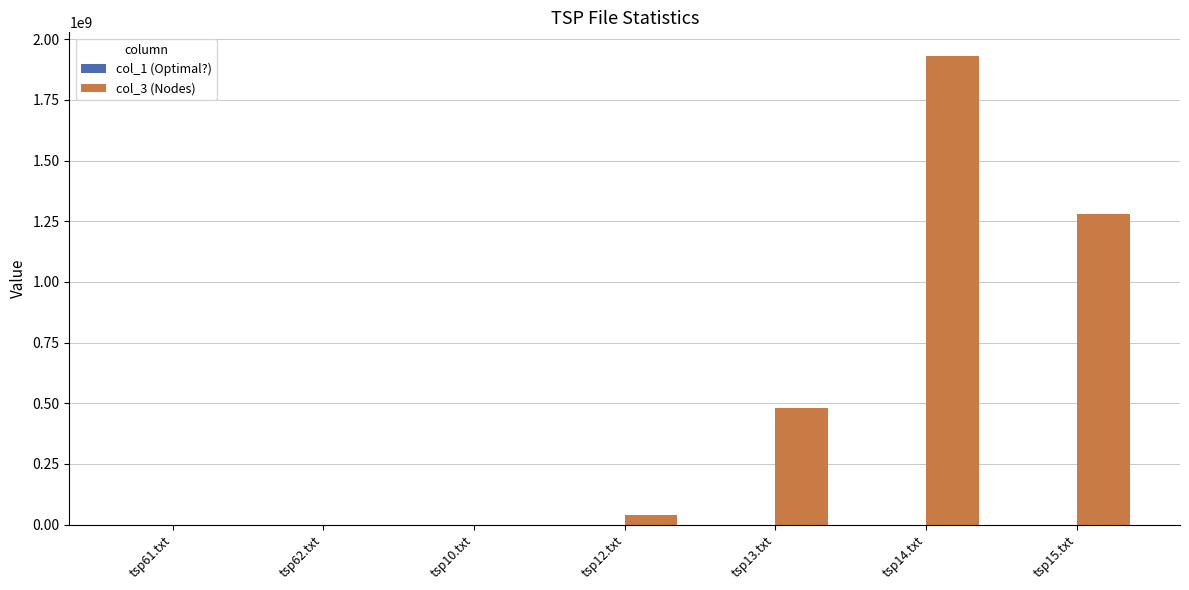

How many groups of bars are there?

7